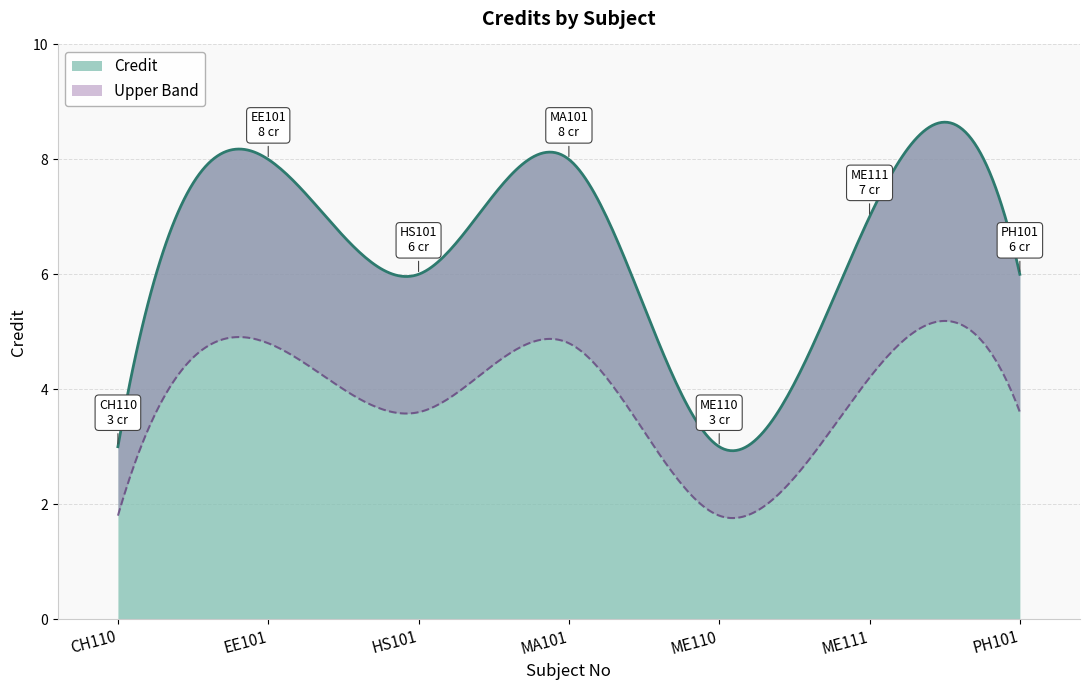

What is the average value?

6